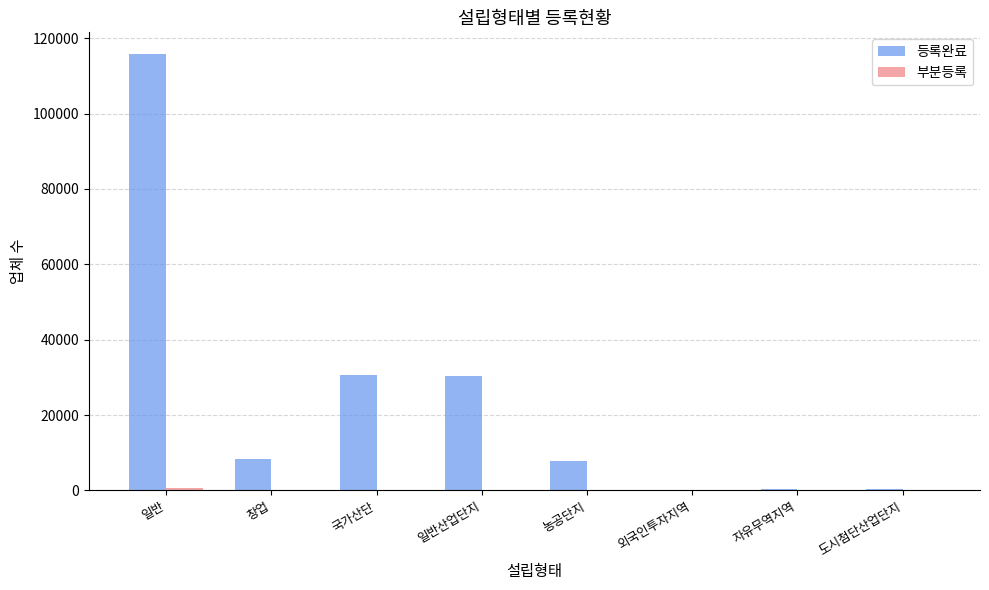

What is the difference between the 등록완료 values at 외국인투자지역 and 일반?

115536